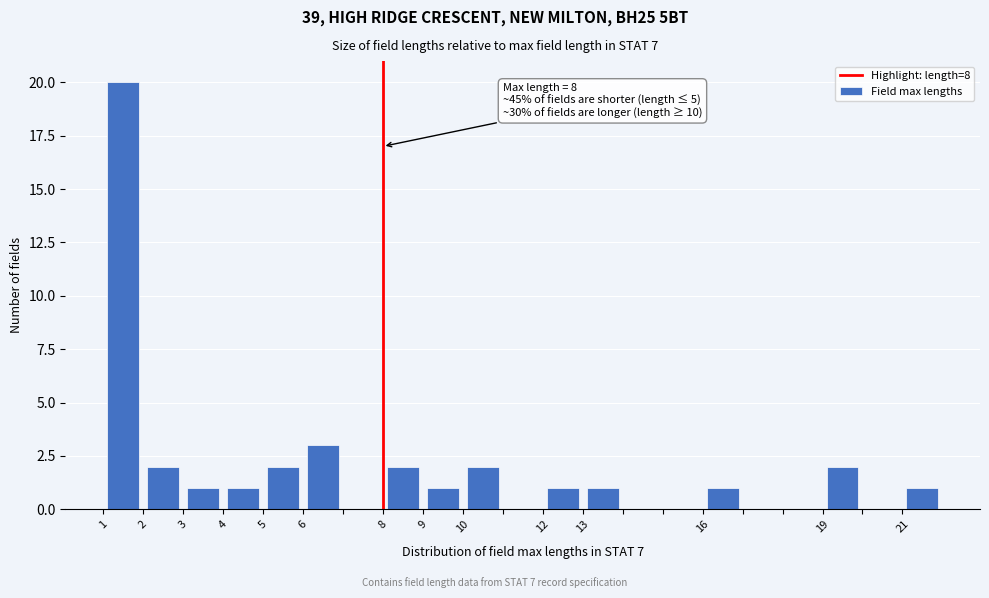

Which range on the x-axis has the tallest bar?

1 to 2